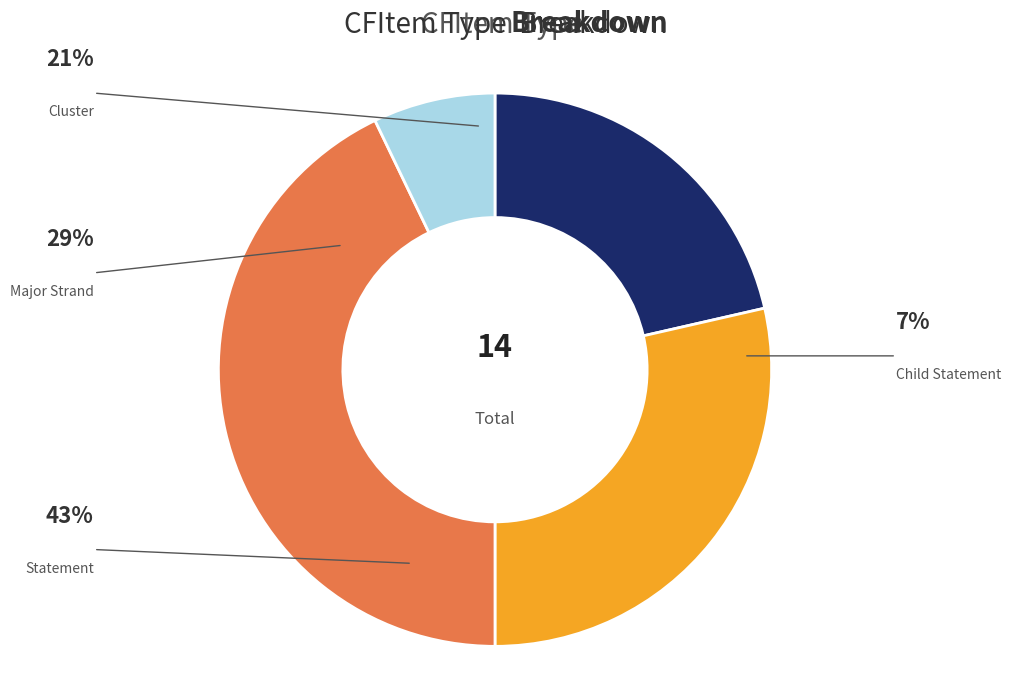

Does any single category account for the majority?

No